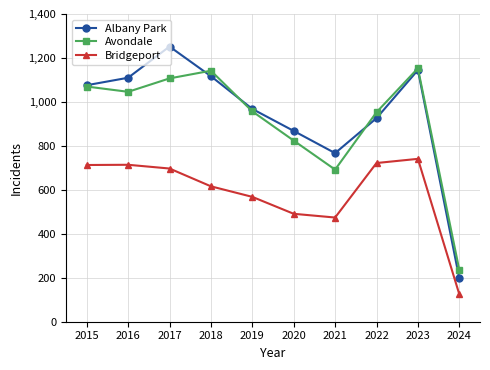

What is the maximum value for Albany Park?

1252